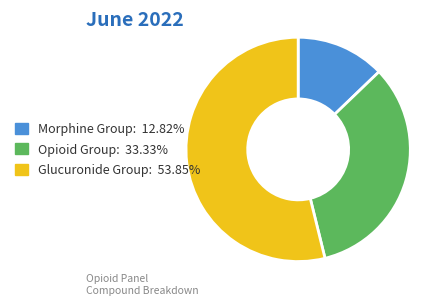

Is there a majority slice in this chart?

Yes